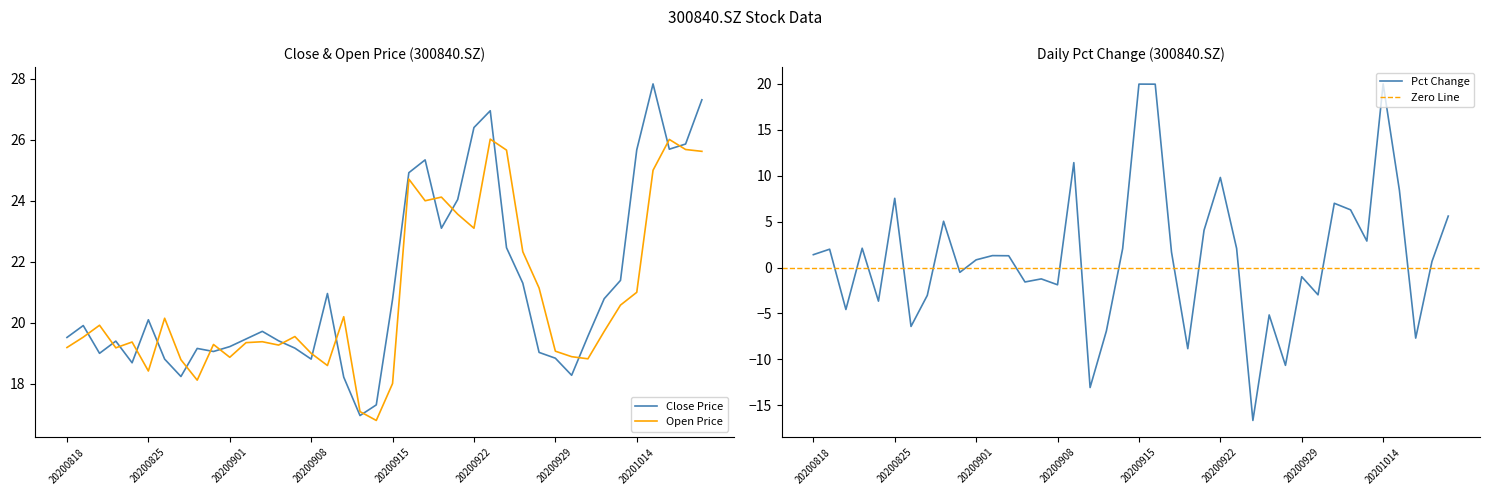

What is the sum of all open values?

833.1